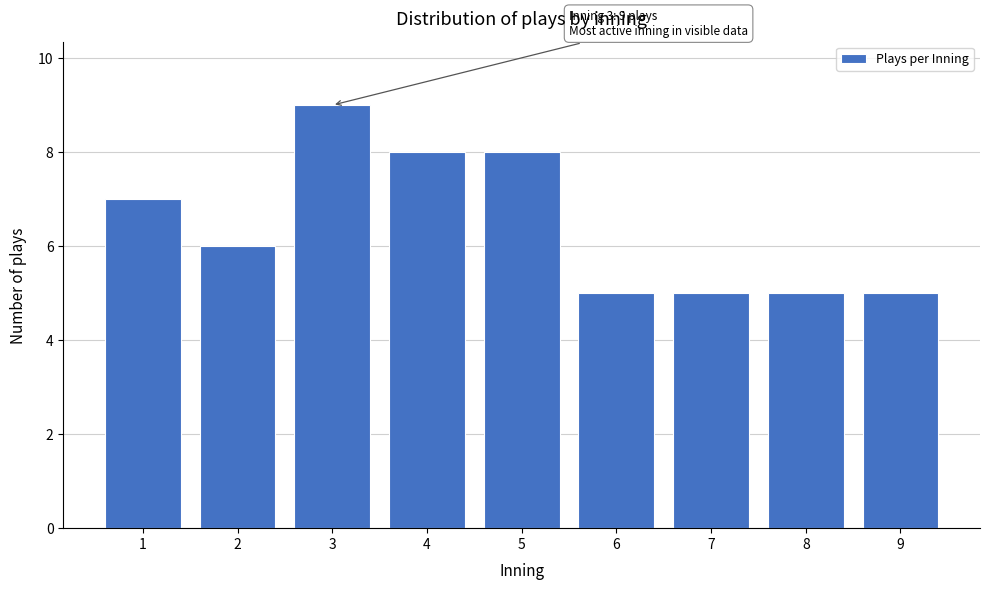

Reading left to right, list all the values displayed in this chart.

1=7	2=6	3=9	4=8	5=8	6=5	7=5	8=5	9=5